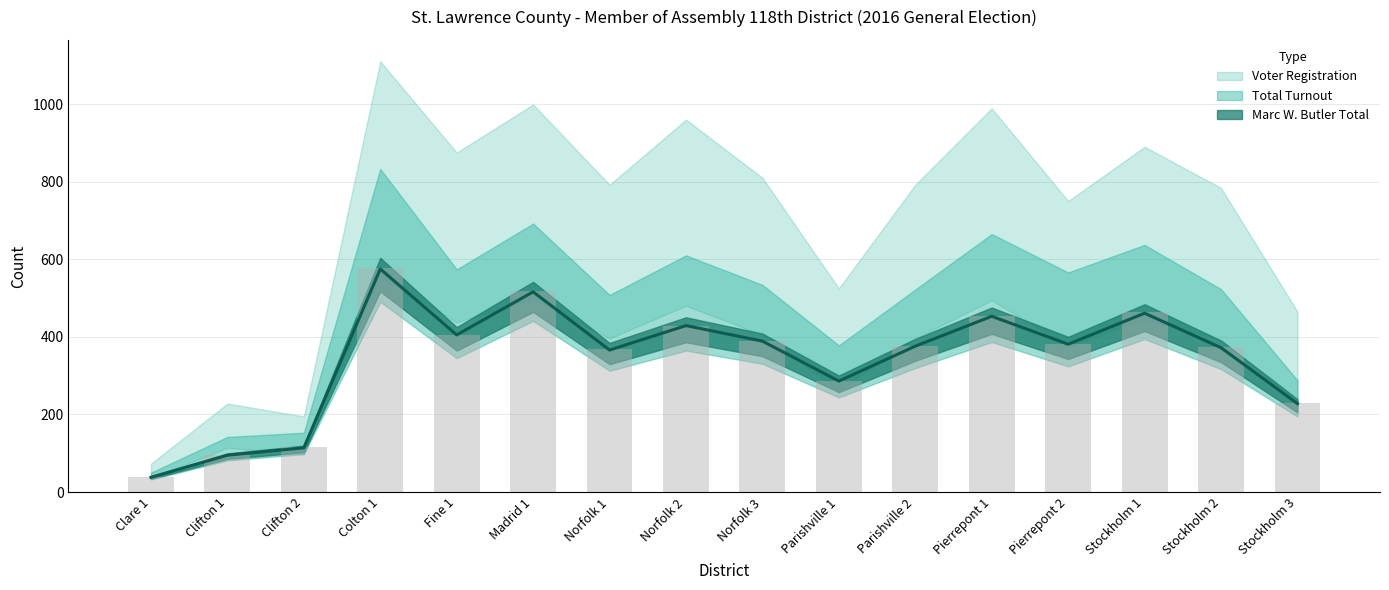

How many data points does each series have?

16